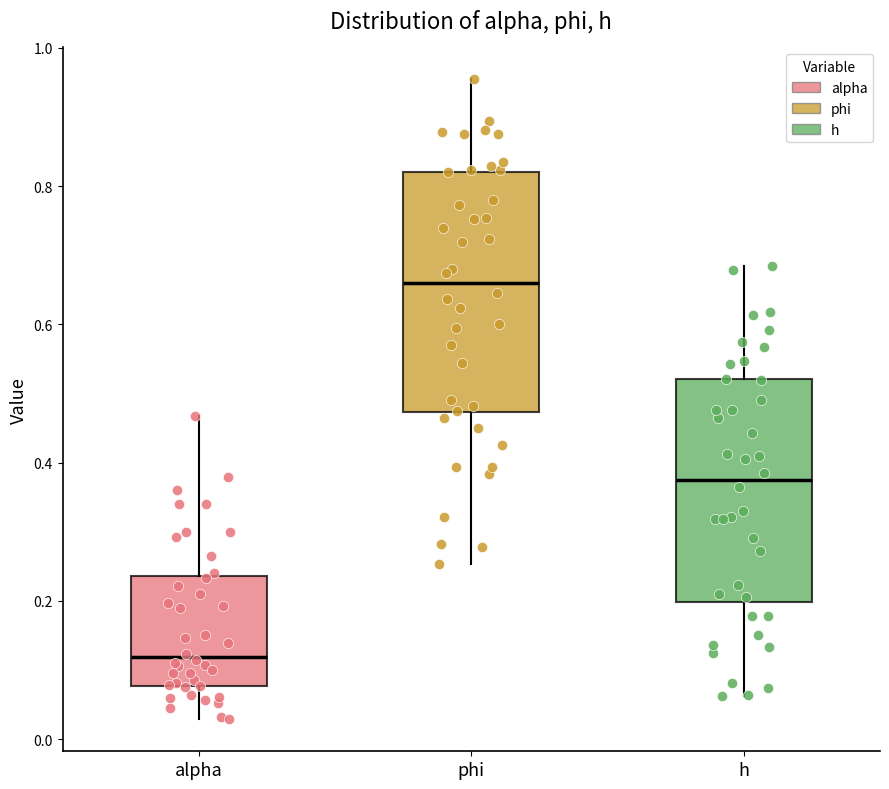

Where is the lower edge of the box for phi on the y-axis? The values are not printed on the chart, so give them approximately, as read against the axis.

0.48